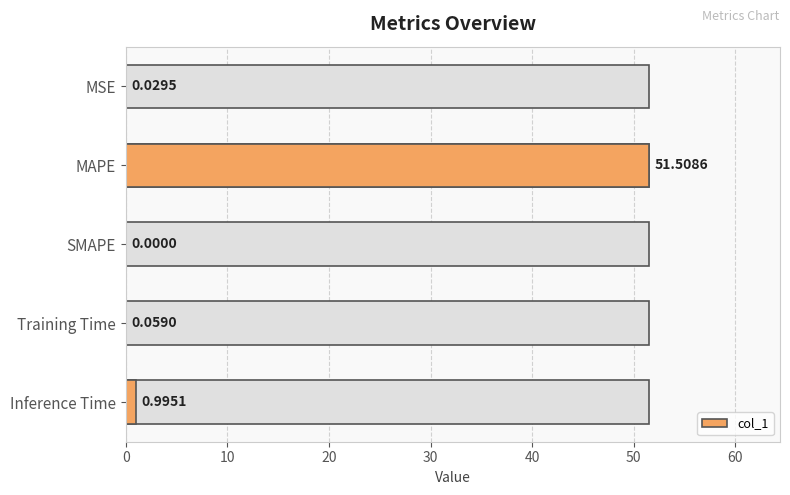

What is the value of the 4th bar from the left?

0.1